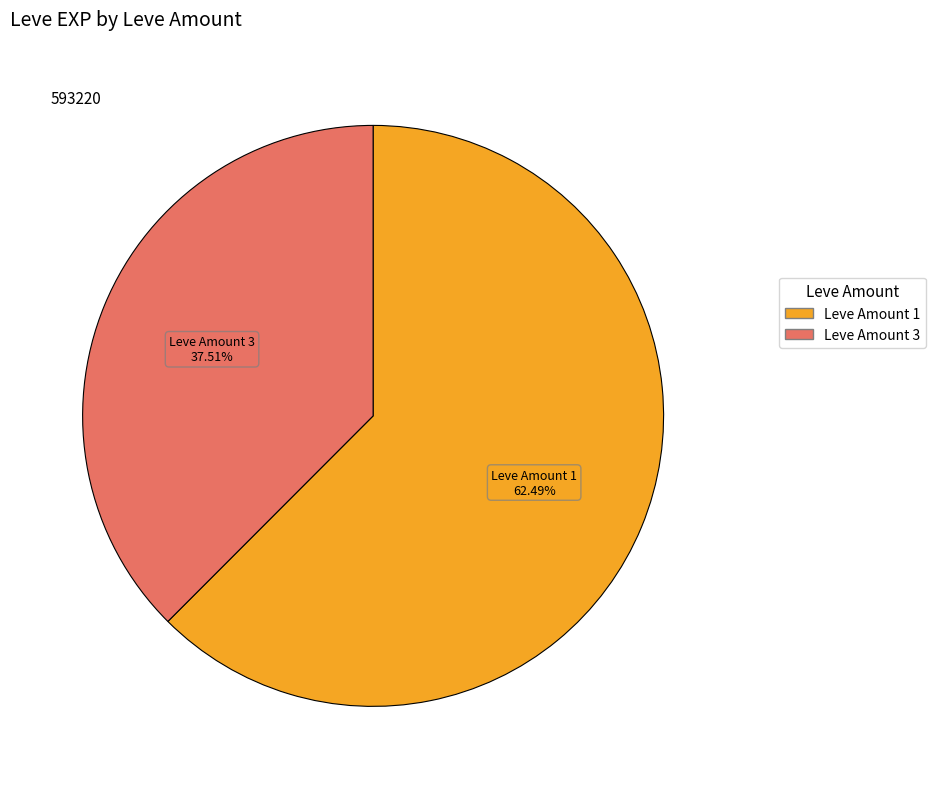

Is there any slice that represents more than half of the pie?

Yes